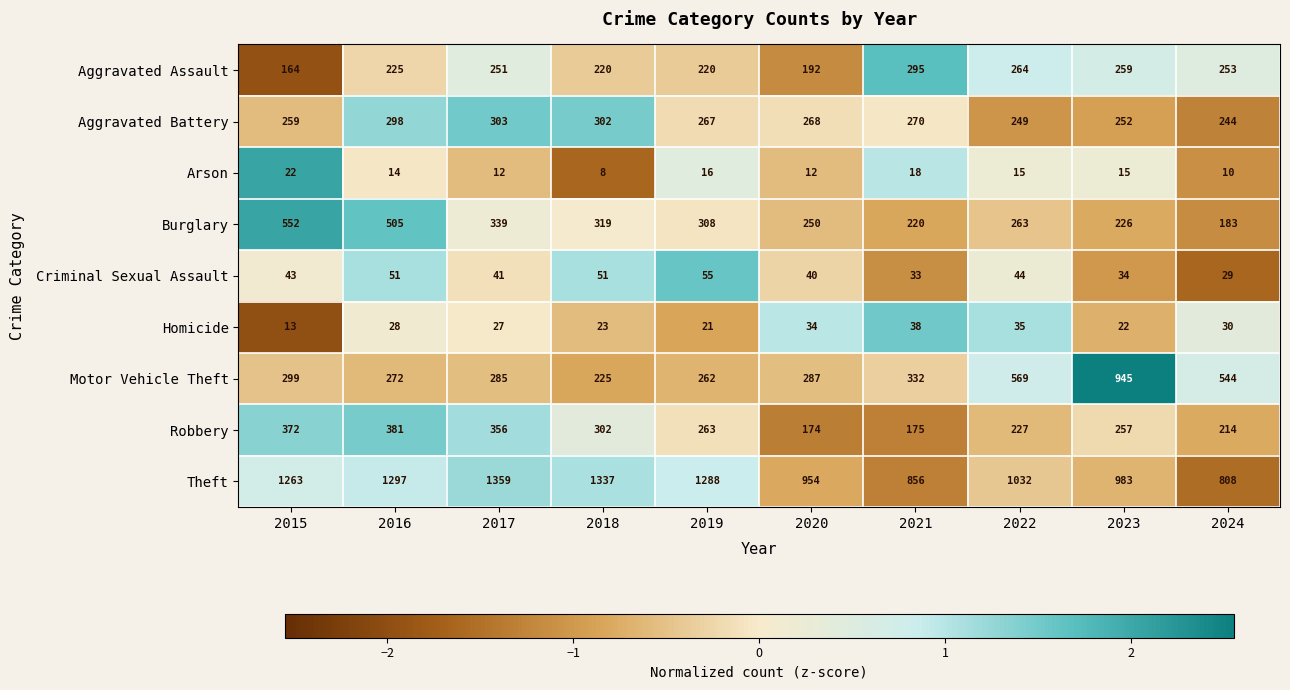

True or false: Burglary has a value of 165 at 2019.

False